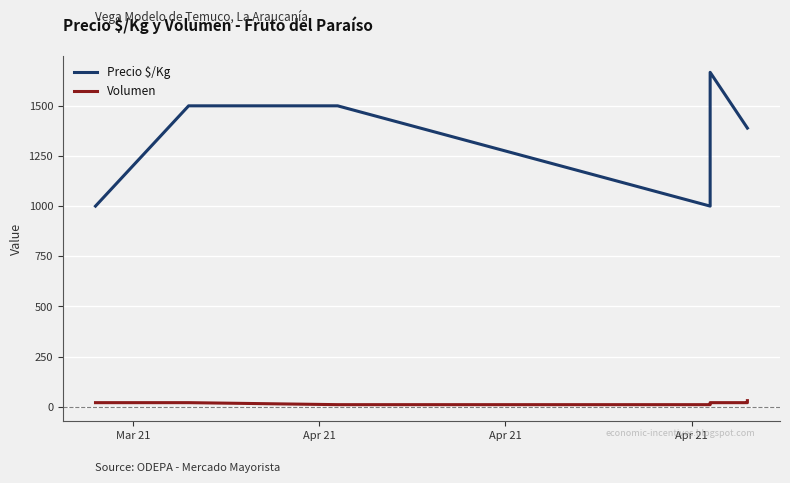

Reading left to right, transcribe all the data shown in this chart.

Precio $/Kg: 1000	1500	1500	1000	1667	1389	1389
Volumen: 20	20	10	10	20	20	30